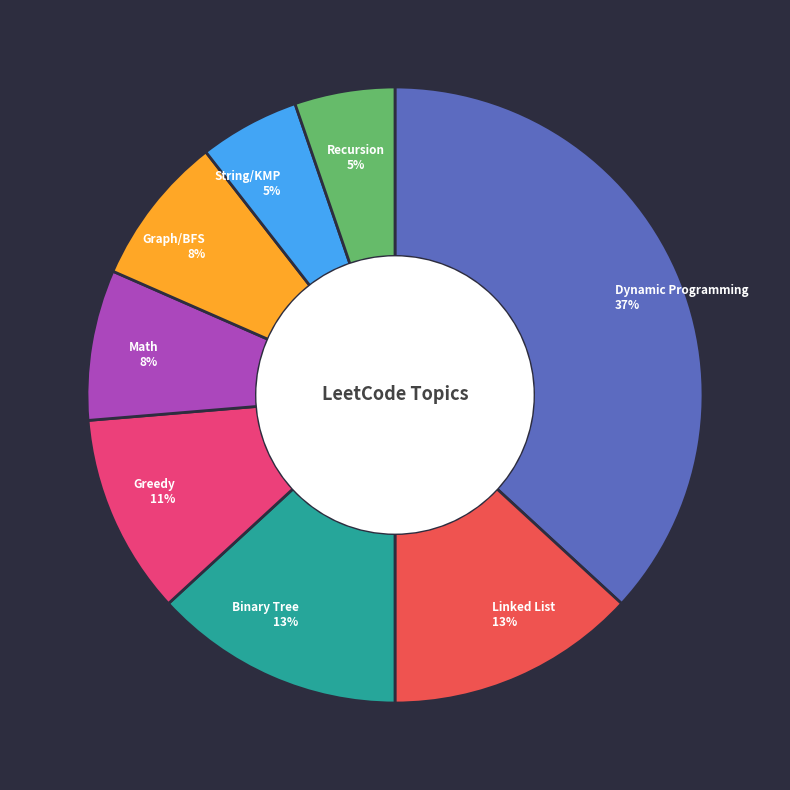

To the nearest percent, what is the difference between the largest and smallest slice percentages?

32%